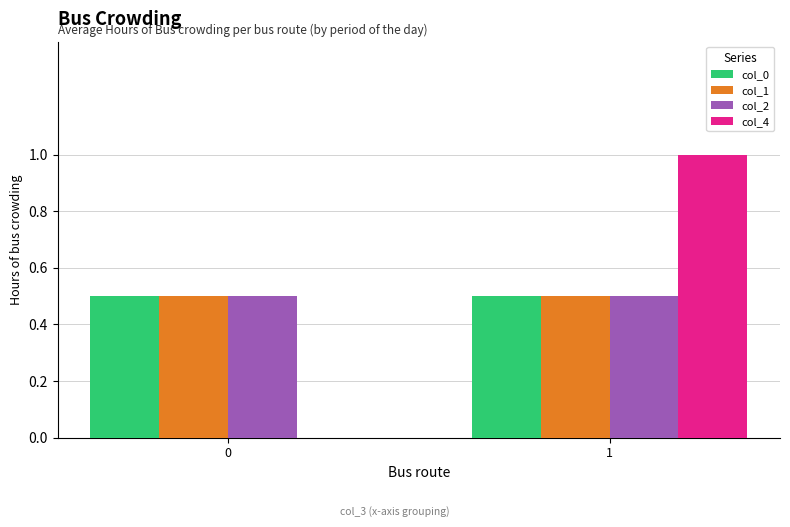

Between 0 and 1, which series saw the biggest shift?

col_4